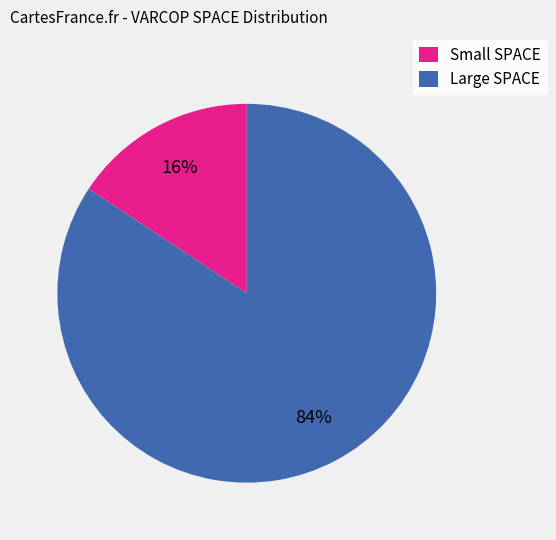

Is the sum of Large SPACE and Small SPACE greater than half?

Yes